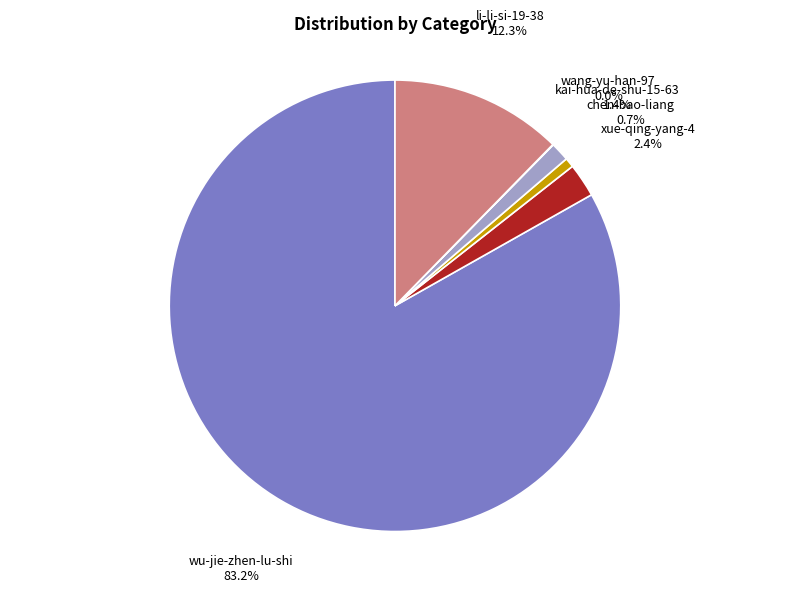

What is the ratio of the value at chen-bao-liang to the value at kai-hua-de-shu-15-63?

0.5